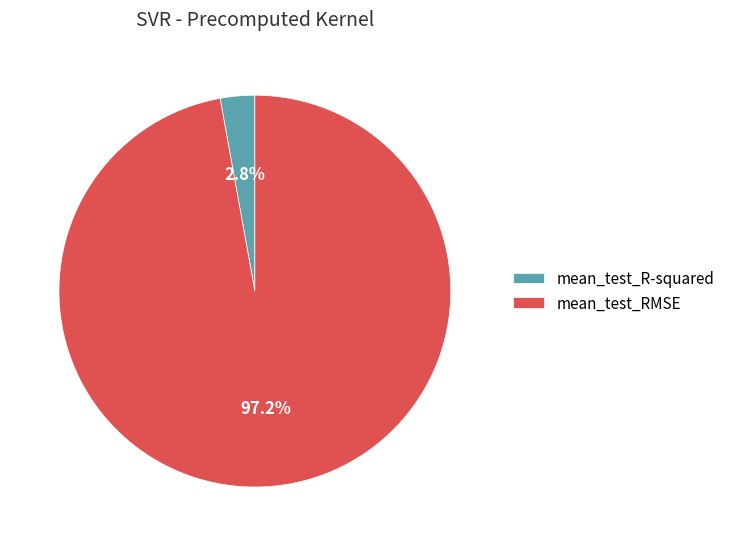

Between mean_test_R-squared and mean_test_RMSE, which is larger?

mean_test_RMSE